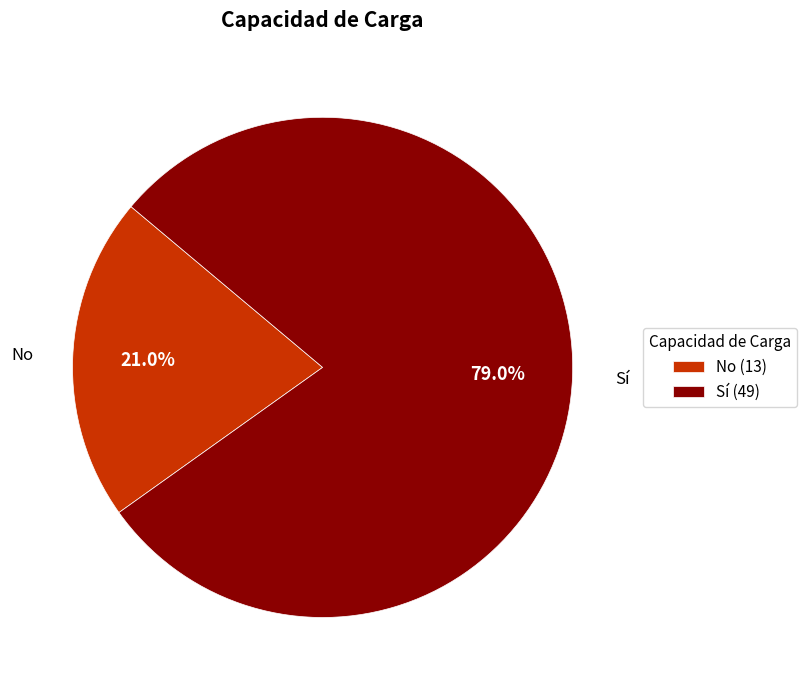

Which slice is the smallest?

No